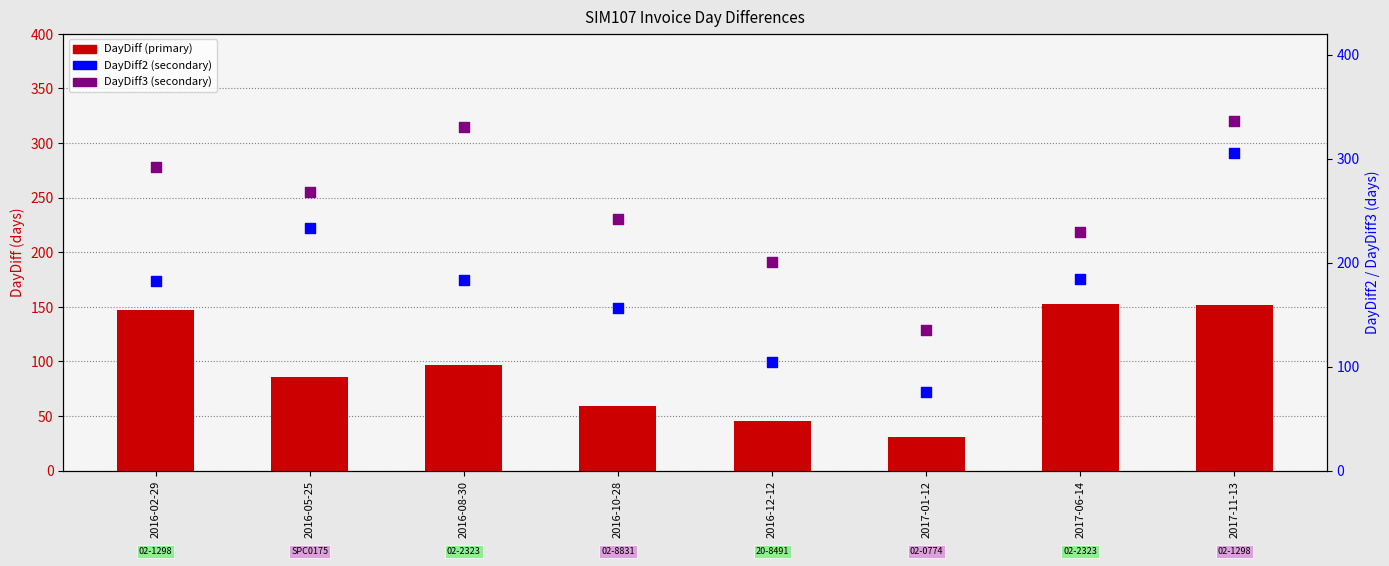

Which series has the largest Y range (max minus min)?

DayDiff2